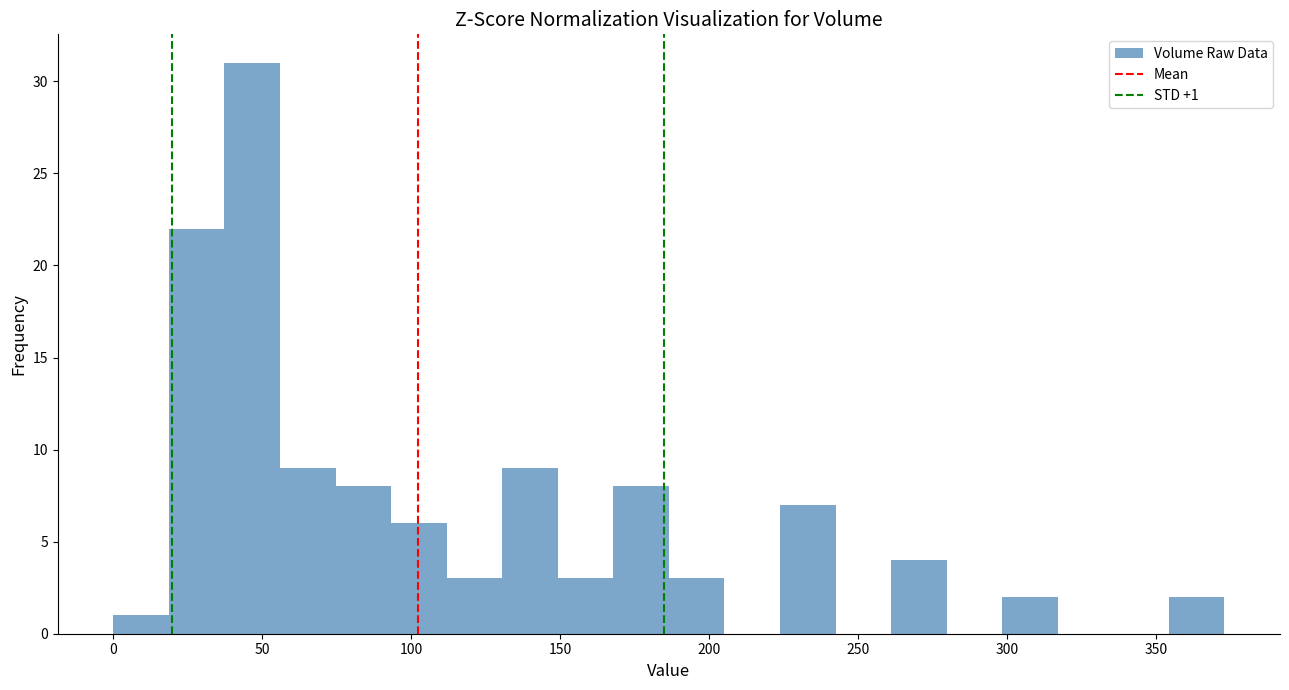

Read against the x-axis, roughly where is the centre of the tallest bar?

45